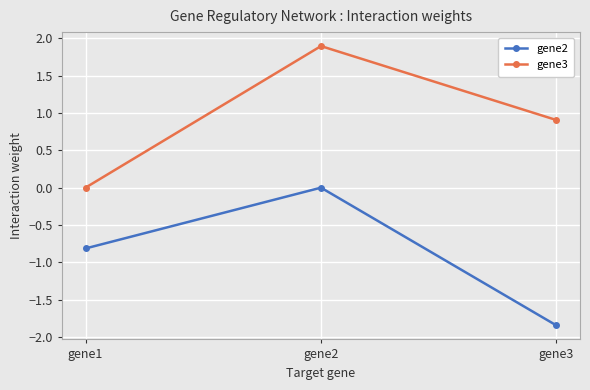

Rank the series by their average value, from lowest to highest.

gene2, gene3